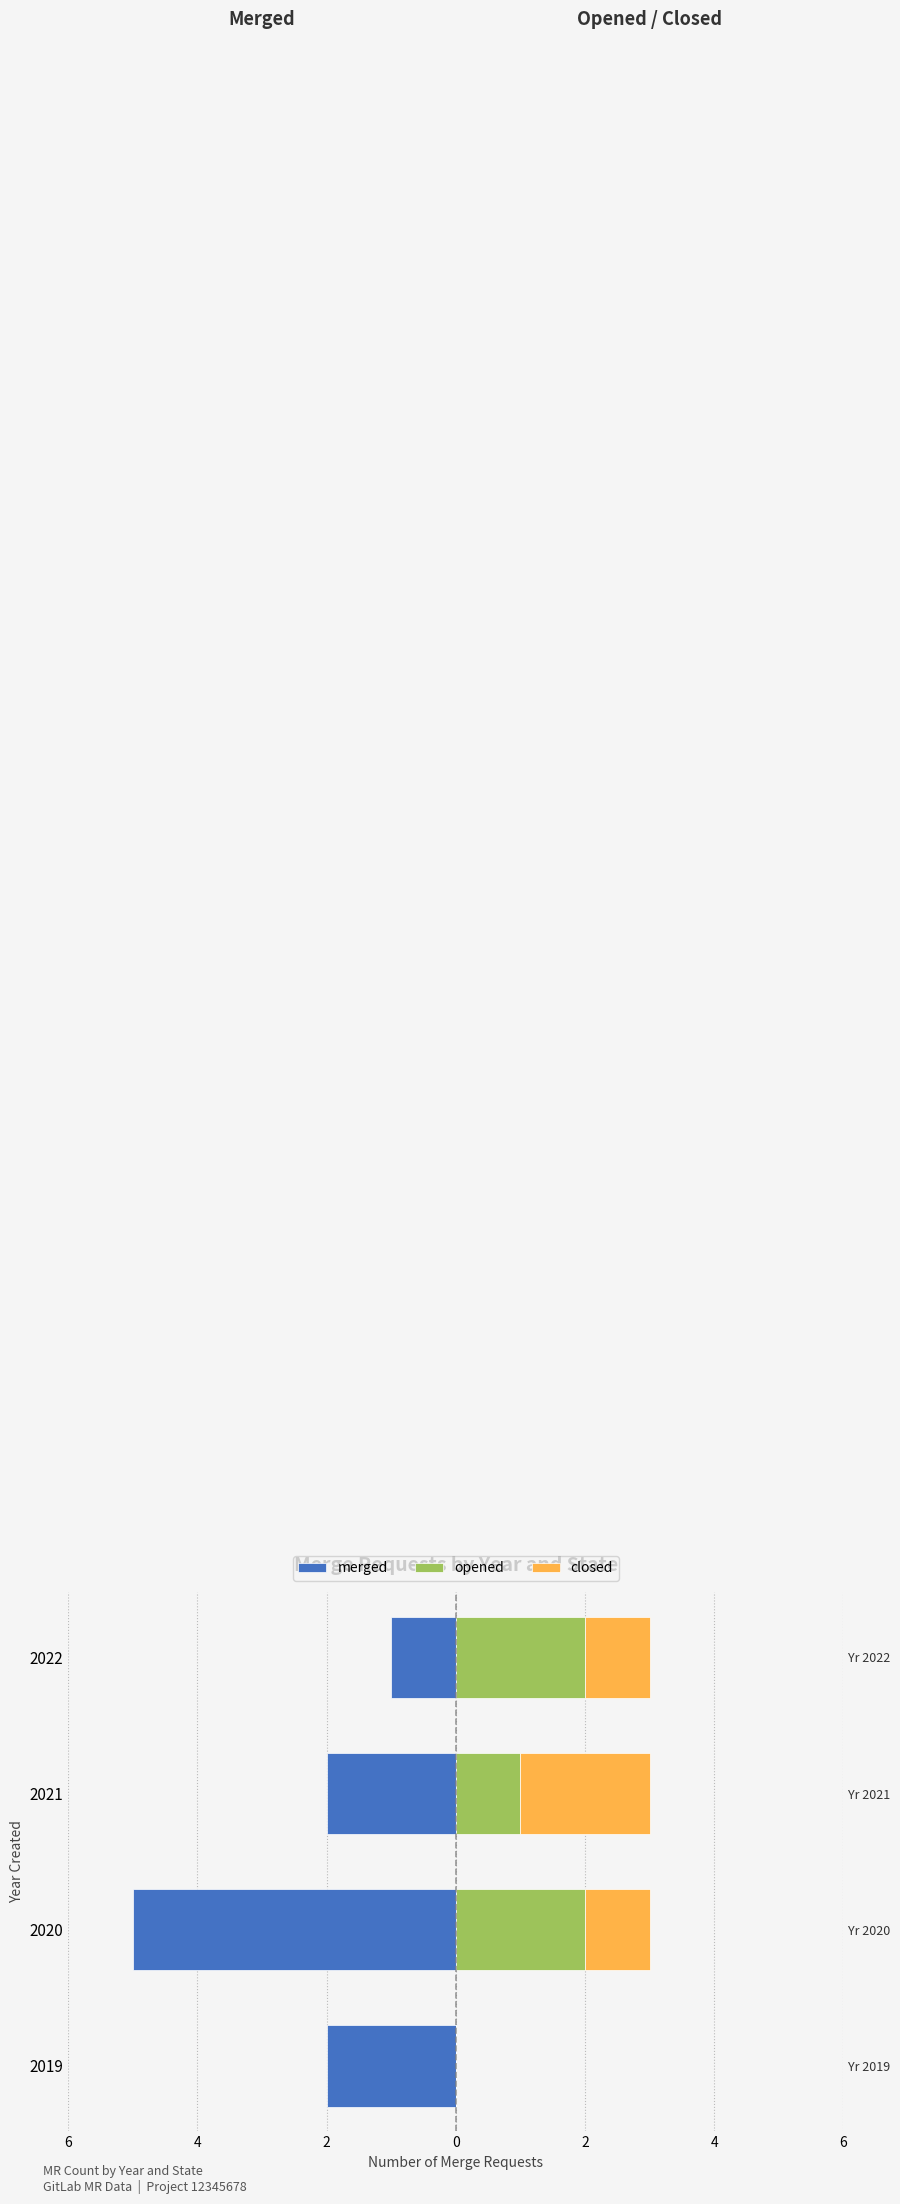

What is the difference between the second highest and second lowest values in the opened series?

1